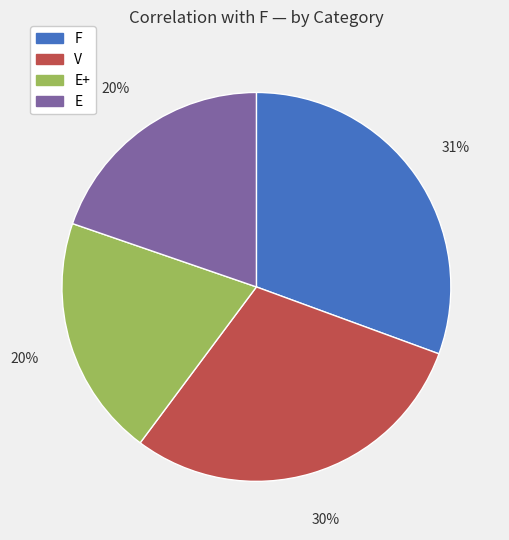

Is there a majority slice in this chart?

No